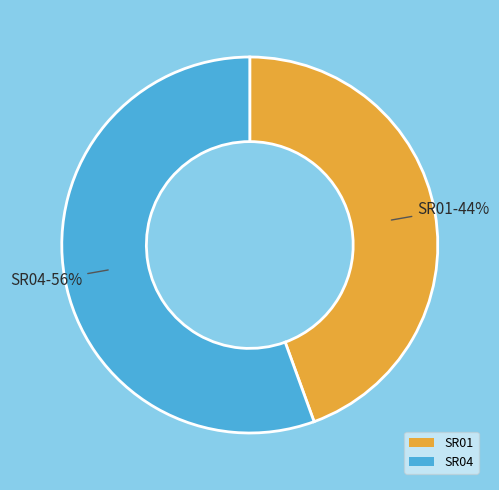

To the nearest percent, what is the average slice percentage?

50%